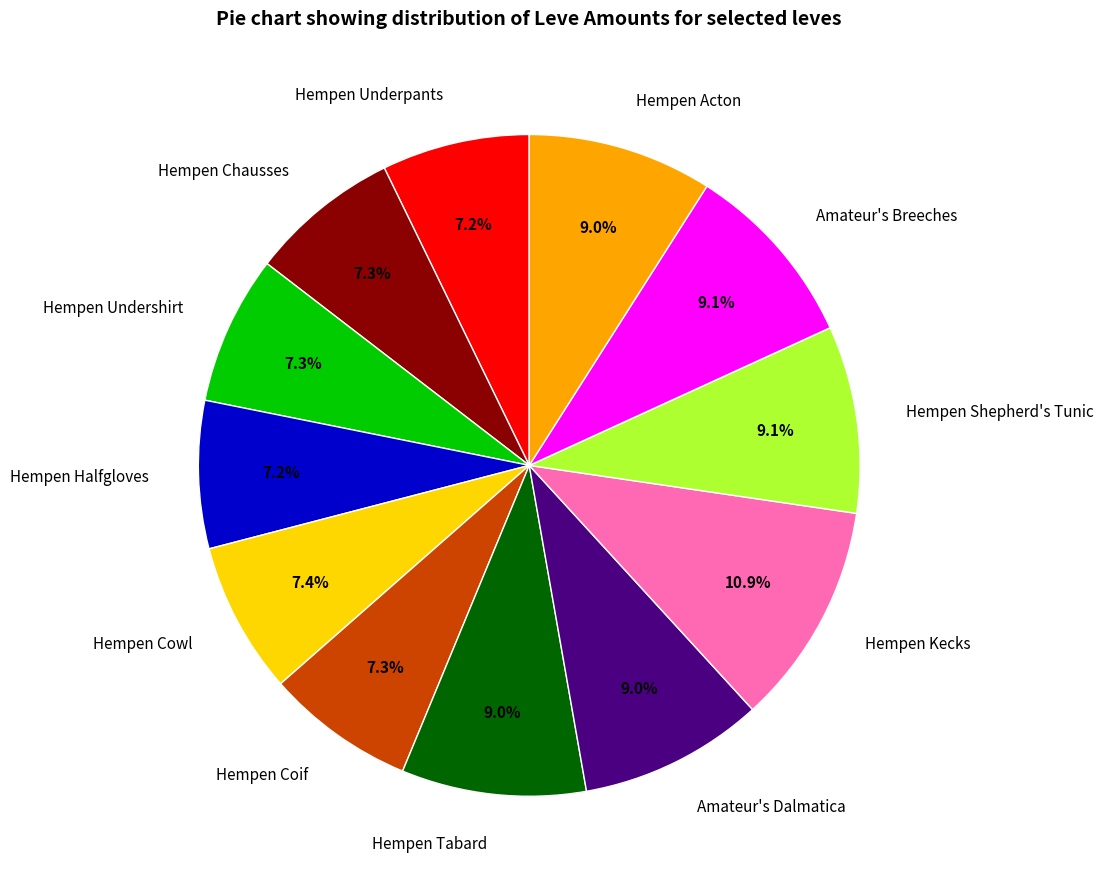

What portion of the pie excludes Amateur's Breeches?

90.9%